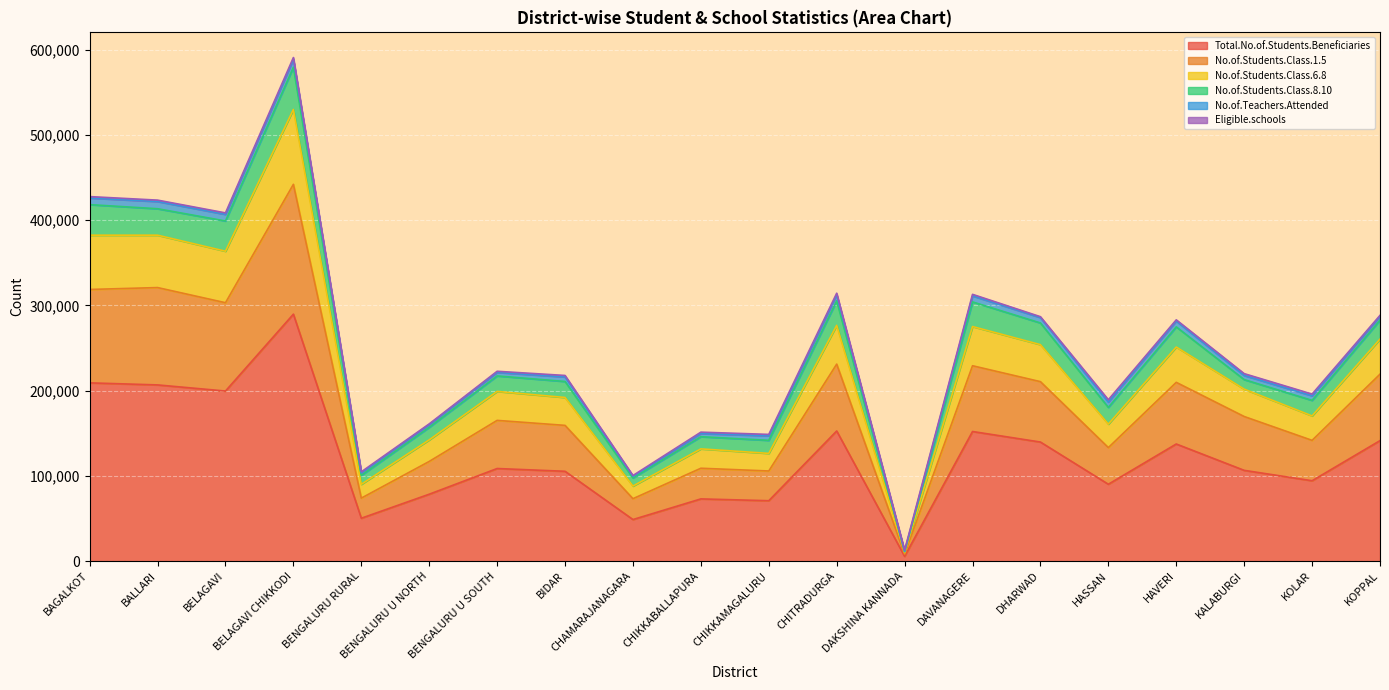

Which category has the highest value in the Total.No.of.Students.Beneficiaries series?

BELAGAVI CHIKKODI